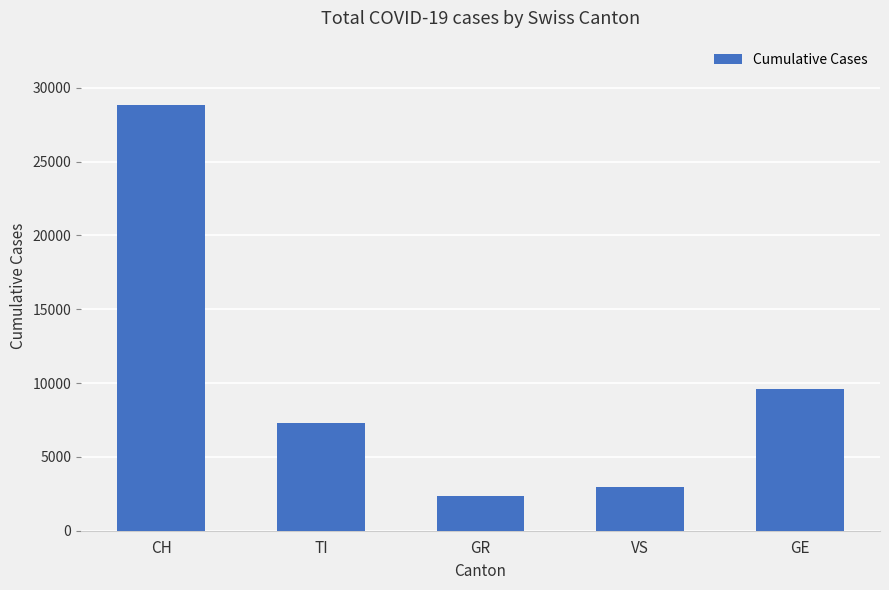

At which label is the value closest to 15608?

GE